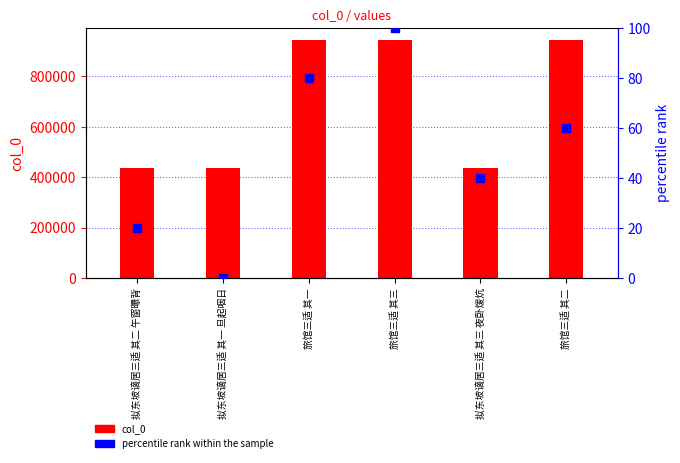

Which series contains the lowest Y value?

percentile rank within the sample